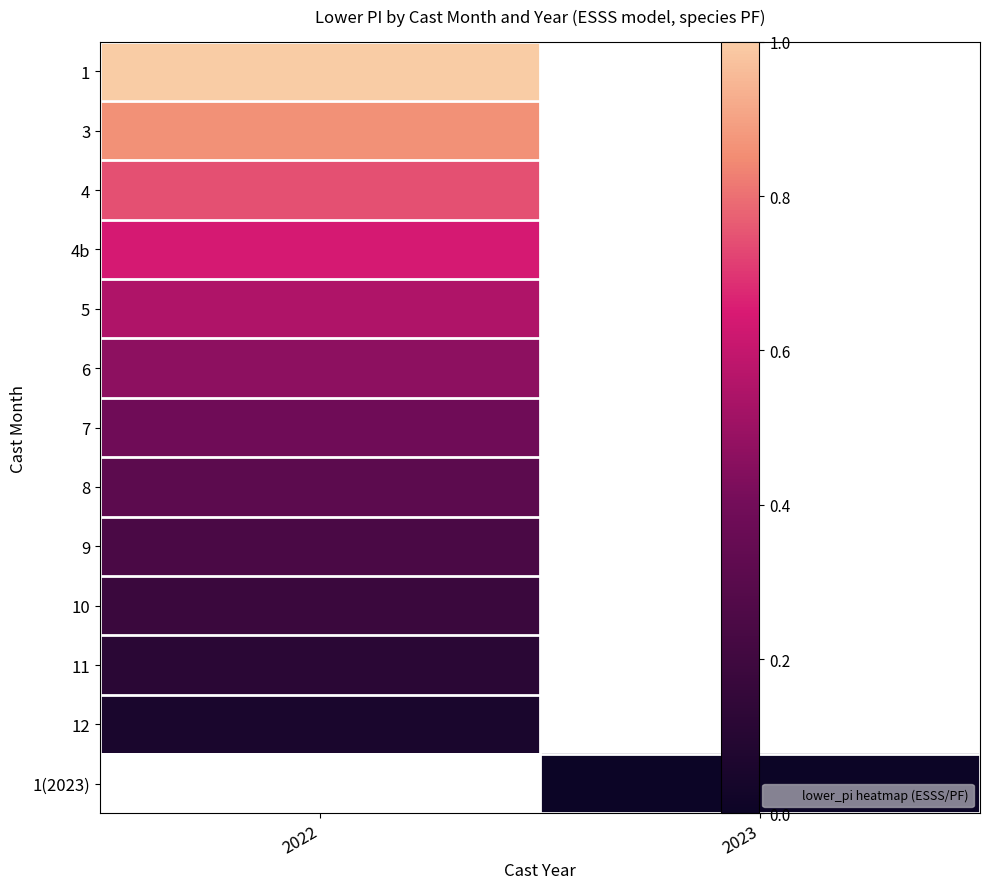

Which category has the highest value across all series?

2022